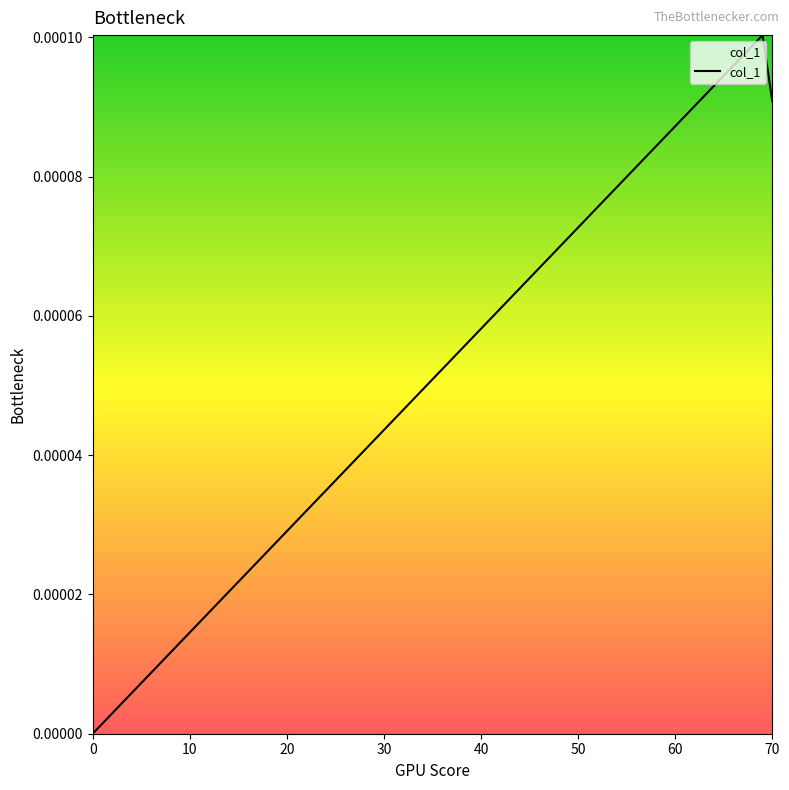

Does the chart display data point markers on the line(s)?

No